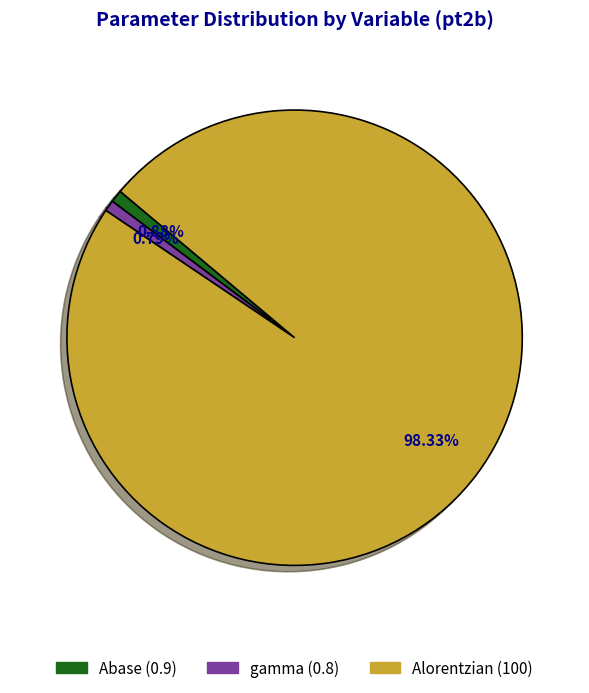

To the nearest percent, what is the difference between the largest and smallest slice percentages?

98%